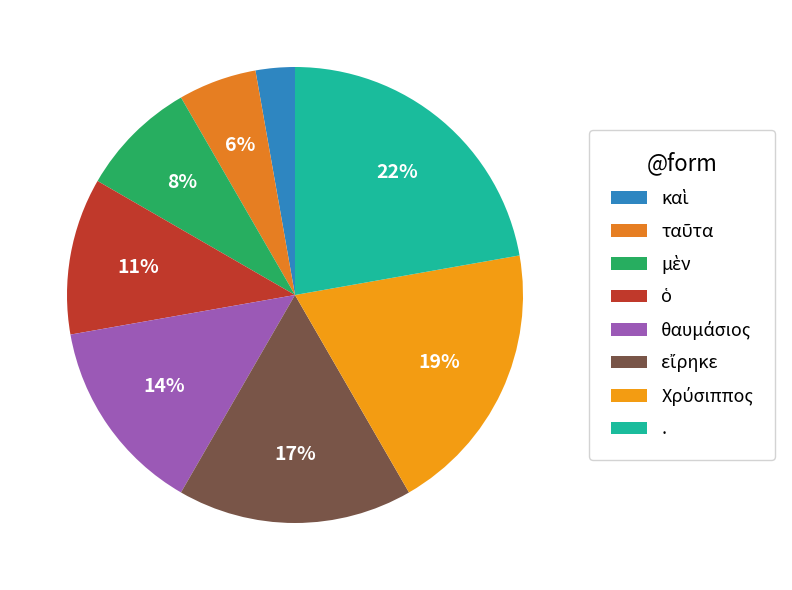

Which category has the biggest portion of the pie?

.